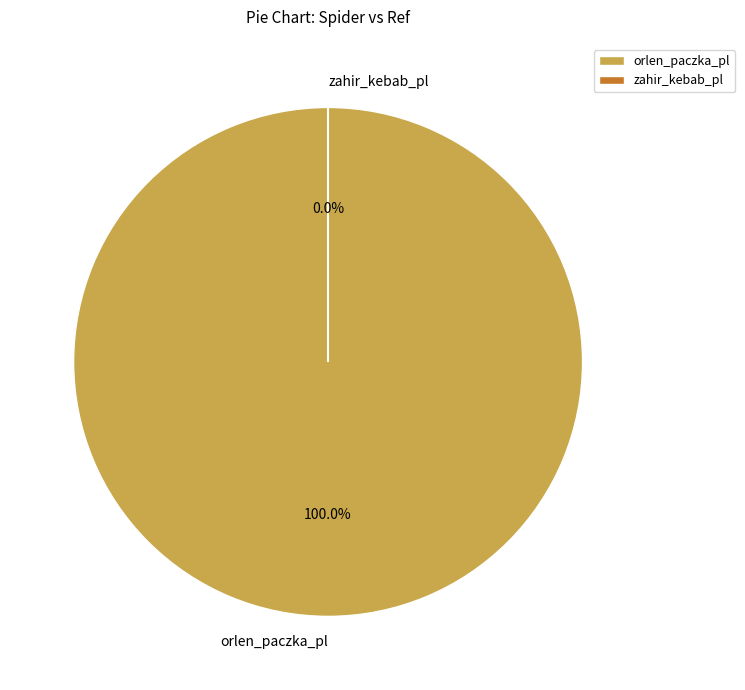

What percentage is NOT represented by zahir_kebab_pl?

100.0%